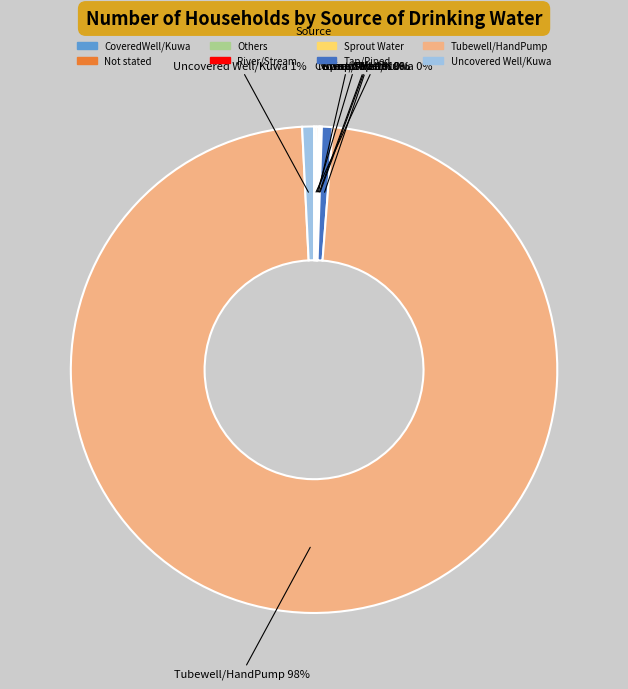

True or false: Tap/Piped accounts for 1% of the total.

True